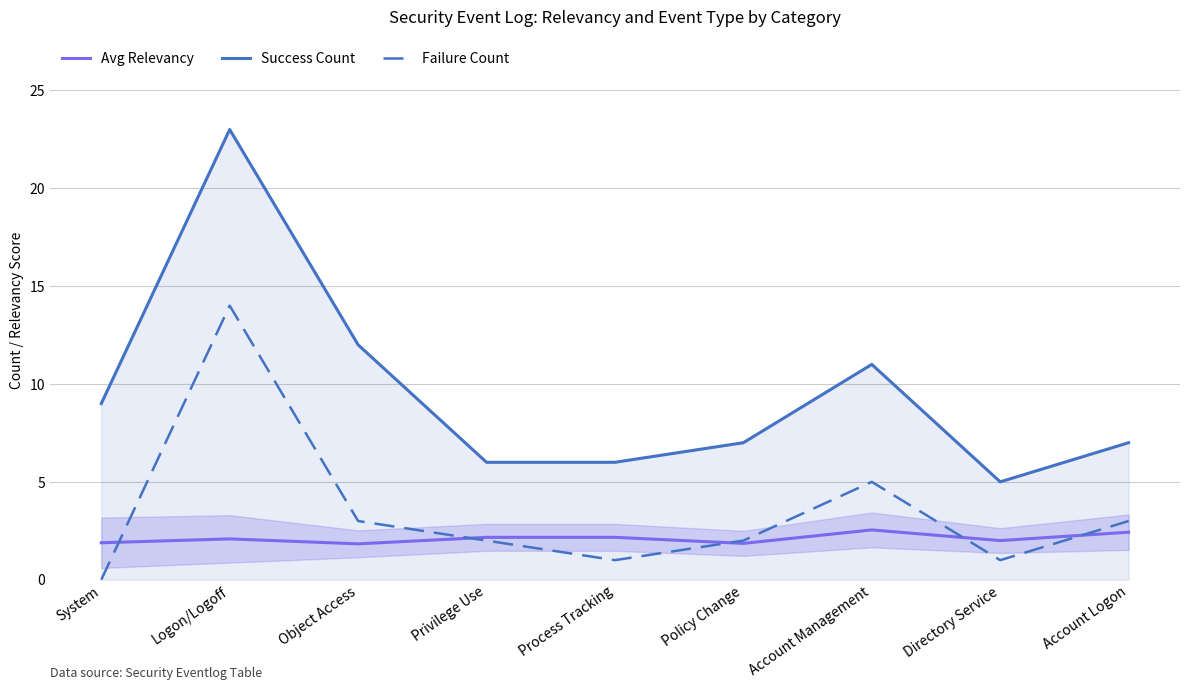

At which category does the chart reach its minimum across all series?

System